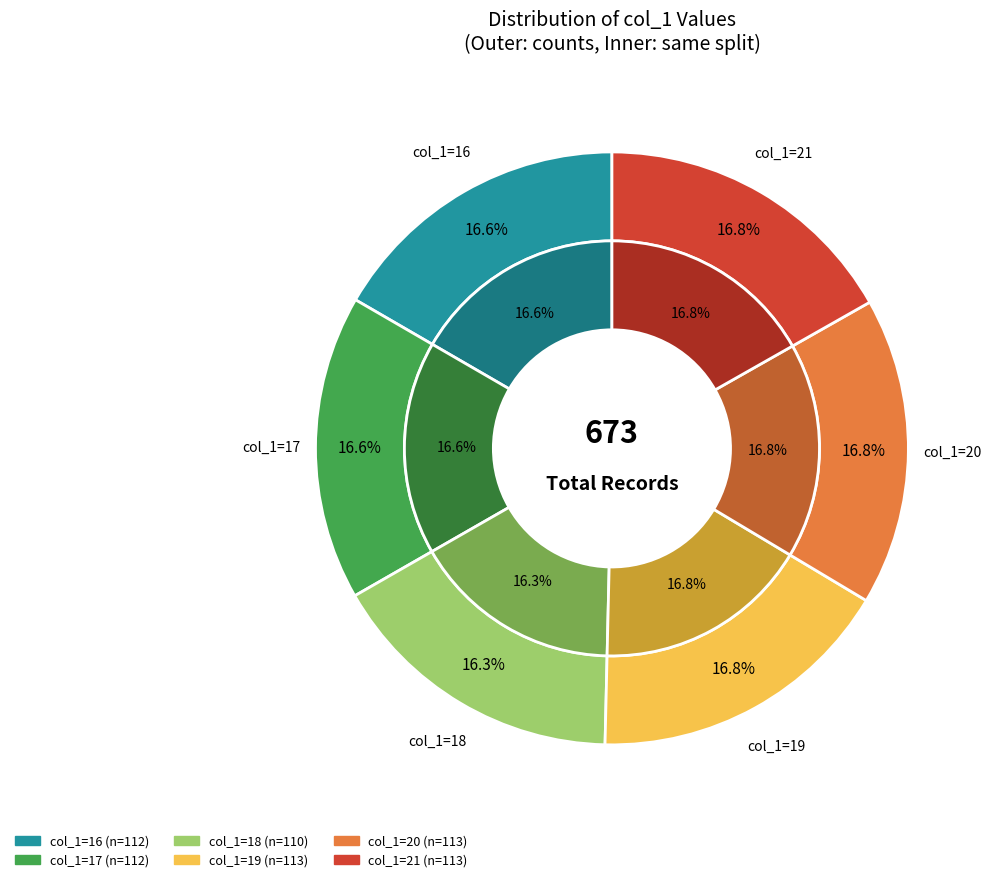

To the nearest percent, what is the average slice percentage?

17%